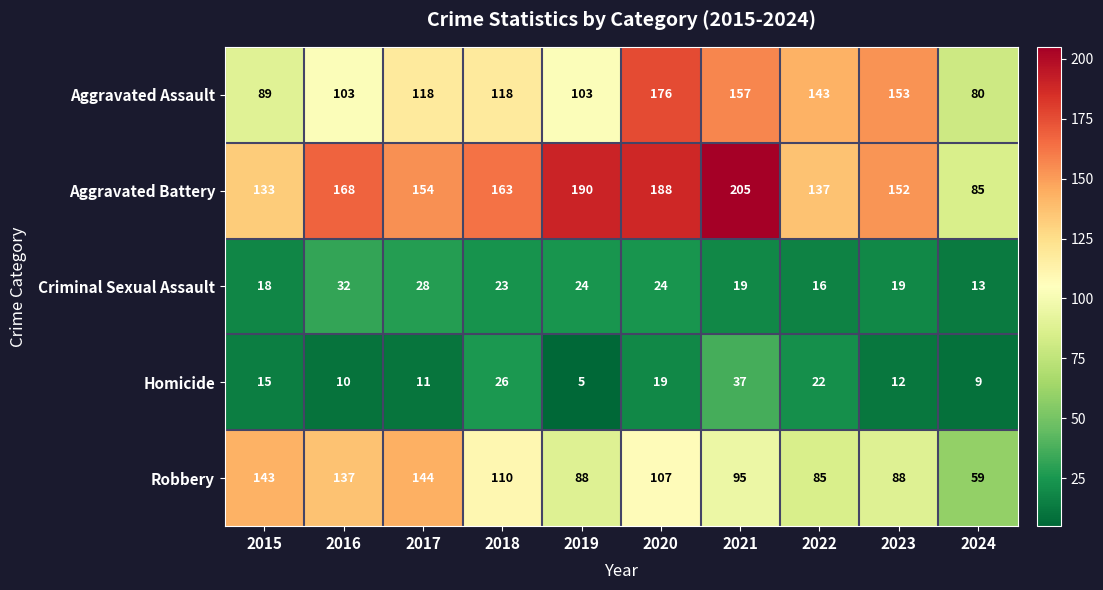

What is the spread (max minus min) of values at 2018?

140